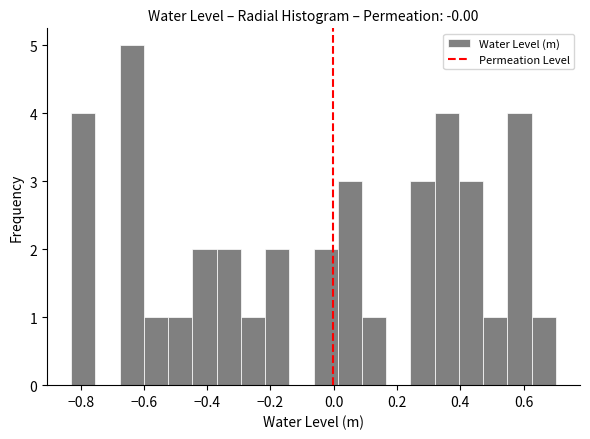

Read against the x-axis, roughly where is the centre of the tallest bar?

-0.64